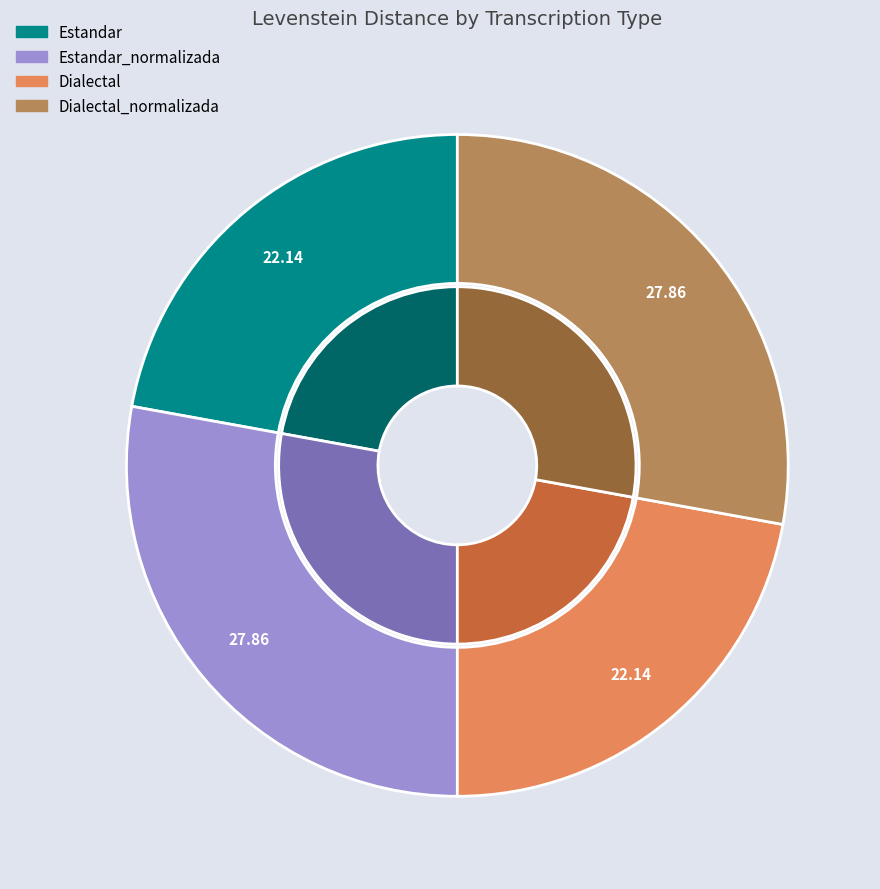

To the nearest percent, what portion does Estandar_normalizada represent?

28%